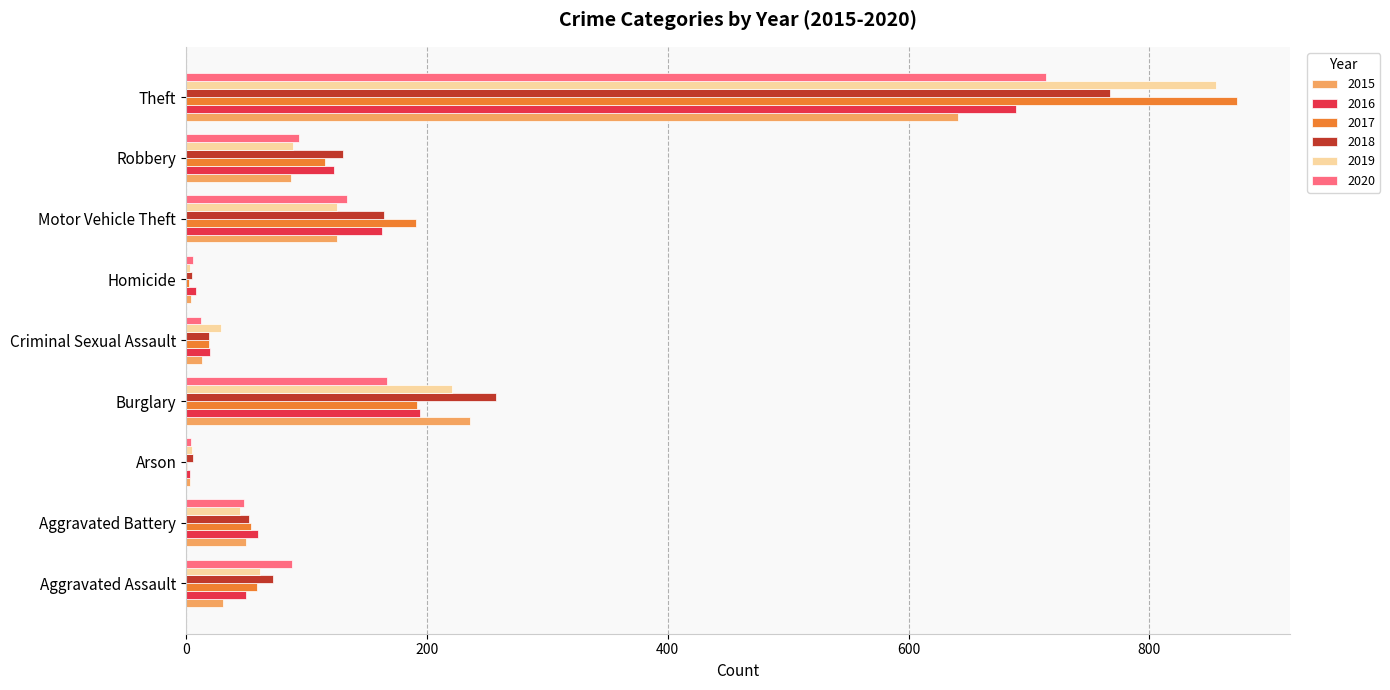

What is the spread (max minus min) of values at Homicide?

6